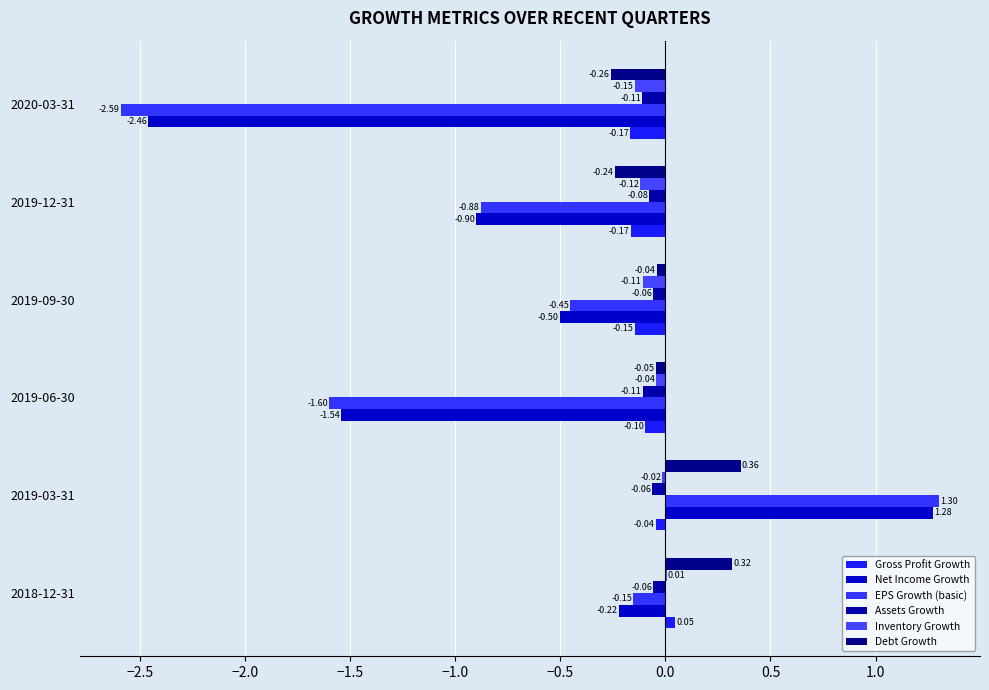

What is the value of the Net Income Growth bar at the 2nd from the left?

1.3